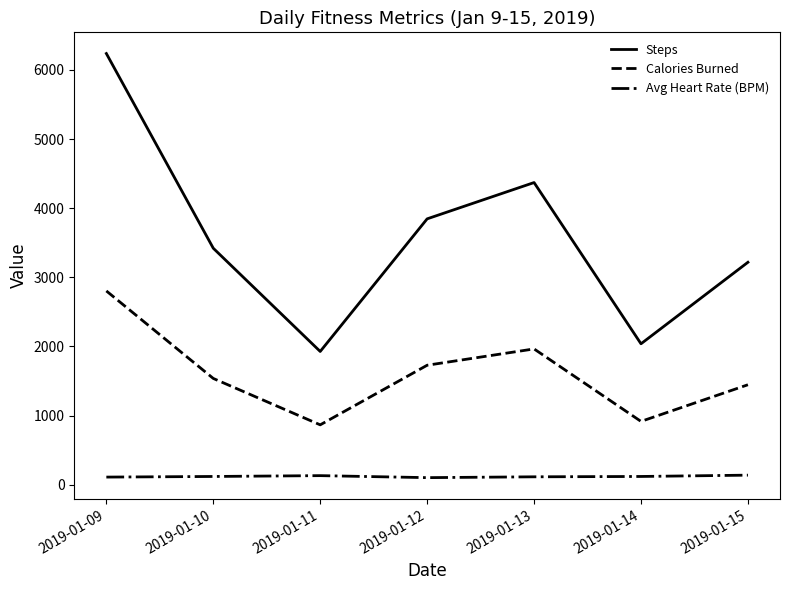

Rank the series at 2019-01-14 from lowest to highest value.

Avg Heart Rate (BPM), Calories Burned, Steps